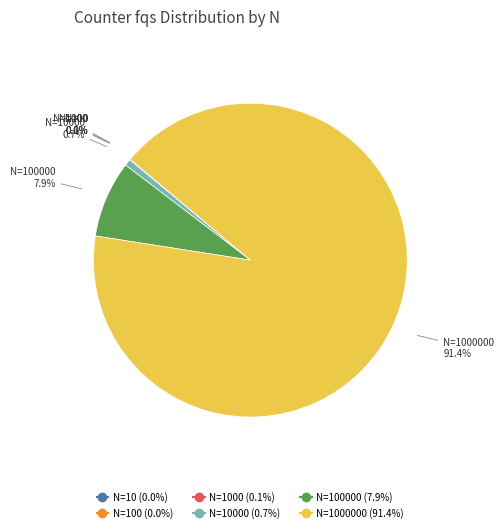

Is there any slice that represents more than half of the pie?

Yes